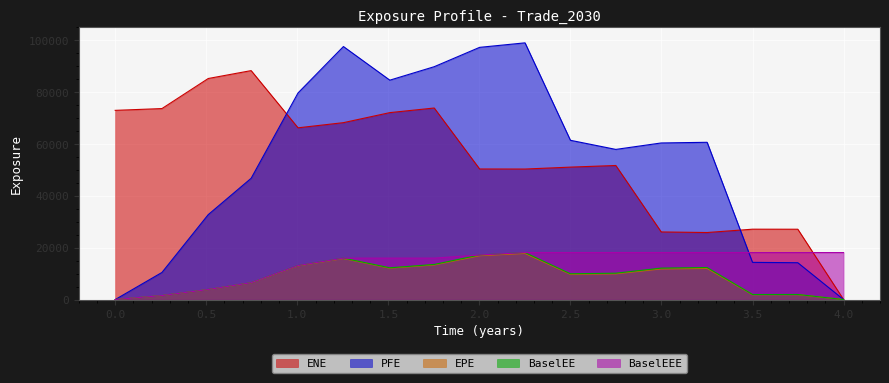

What is the spread (max minus min) of values at 0.746515?

81868.4